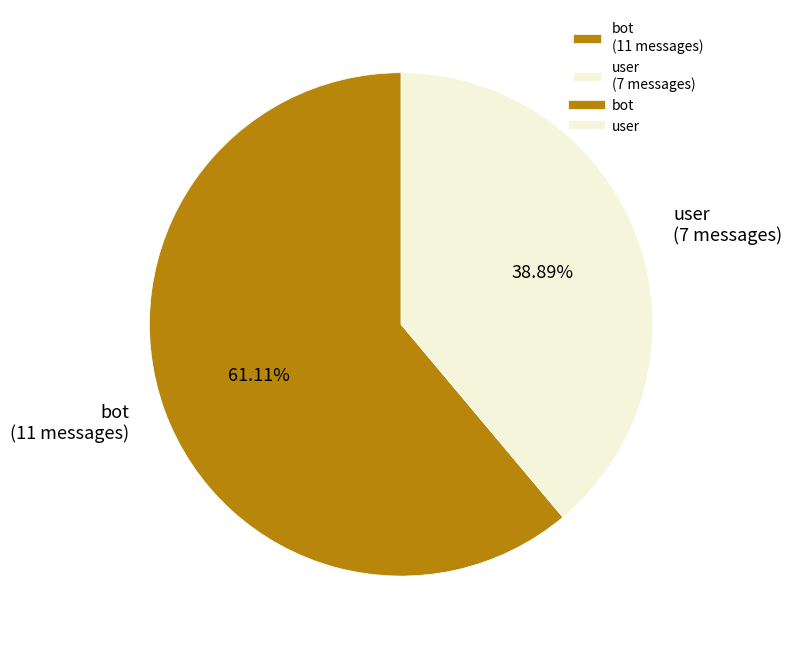

To the nearest percent, what is the difference between the largest and smallest slice percentages?

22%